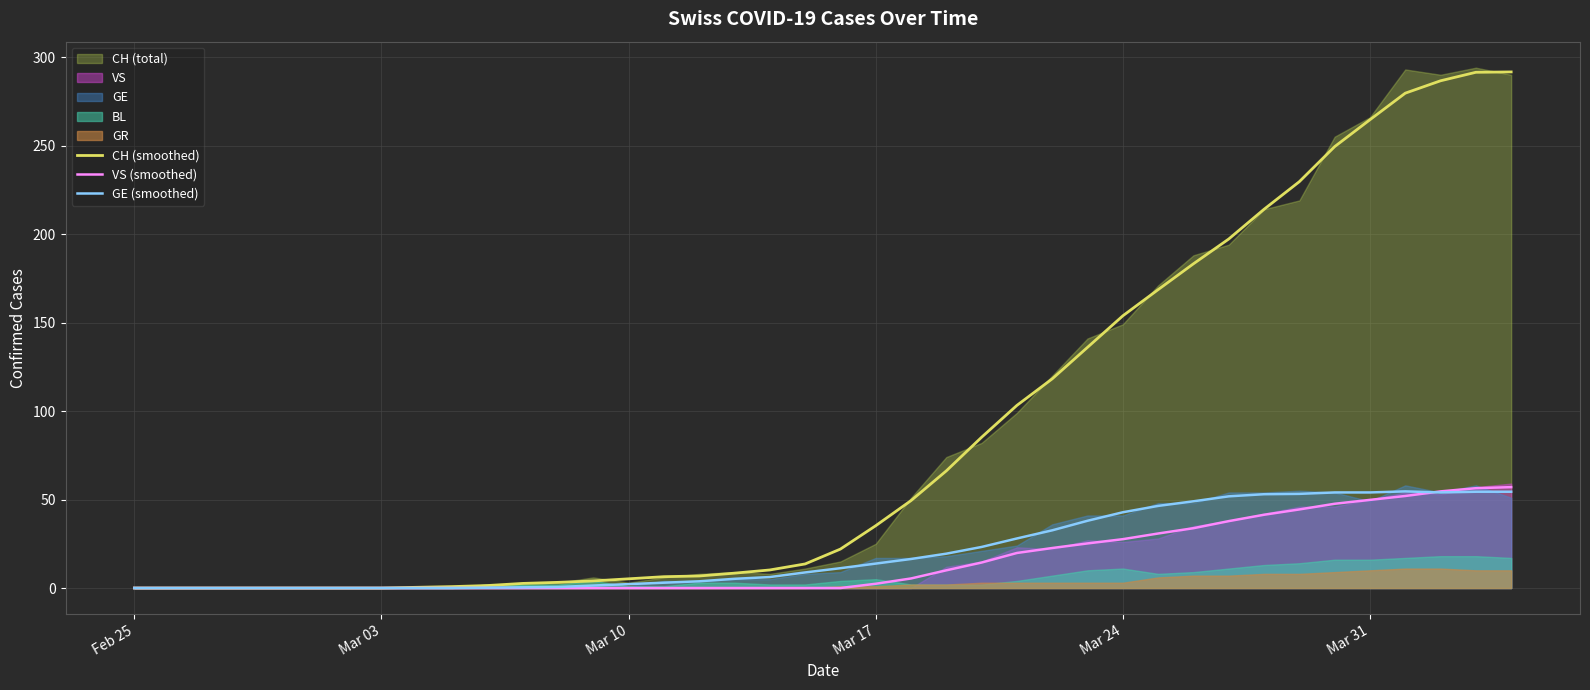

What is the maximum value for VS (smoothed)?

57.0